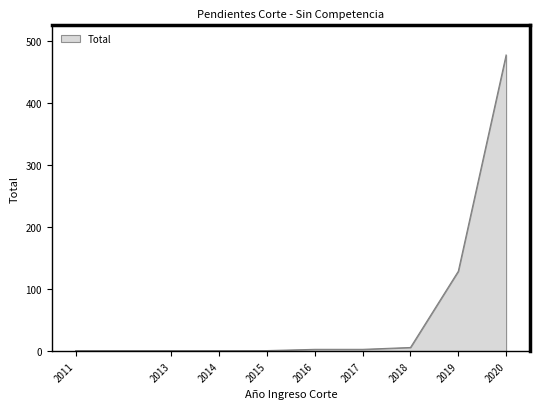

At which label is the value closest to 239?

2019